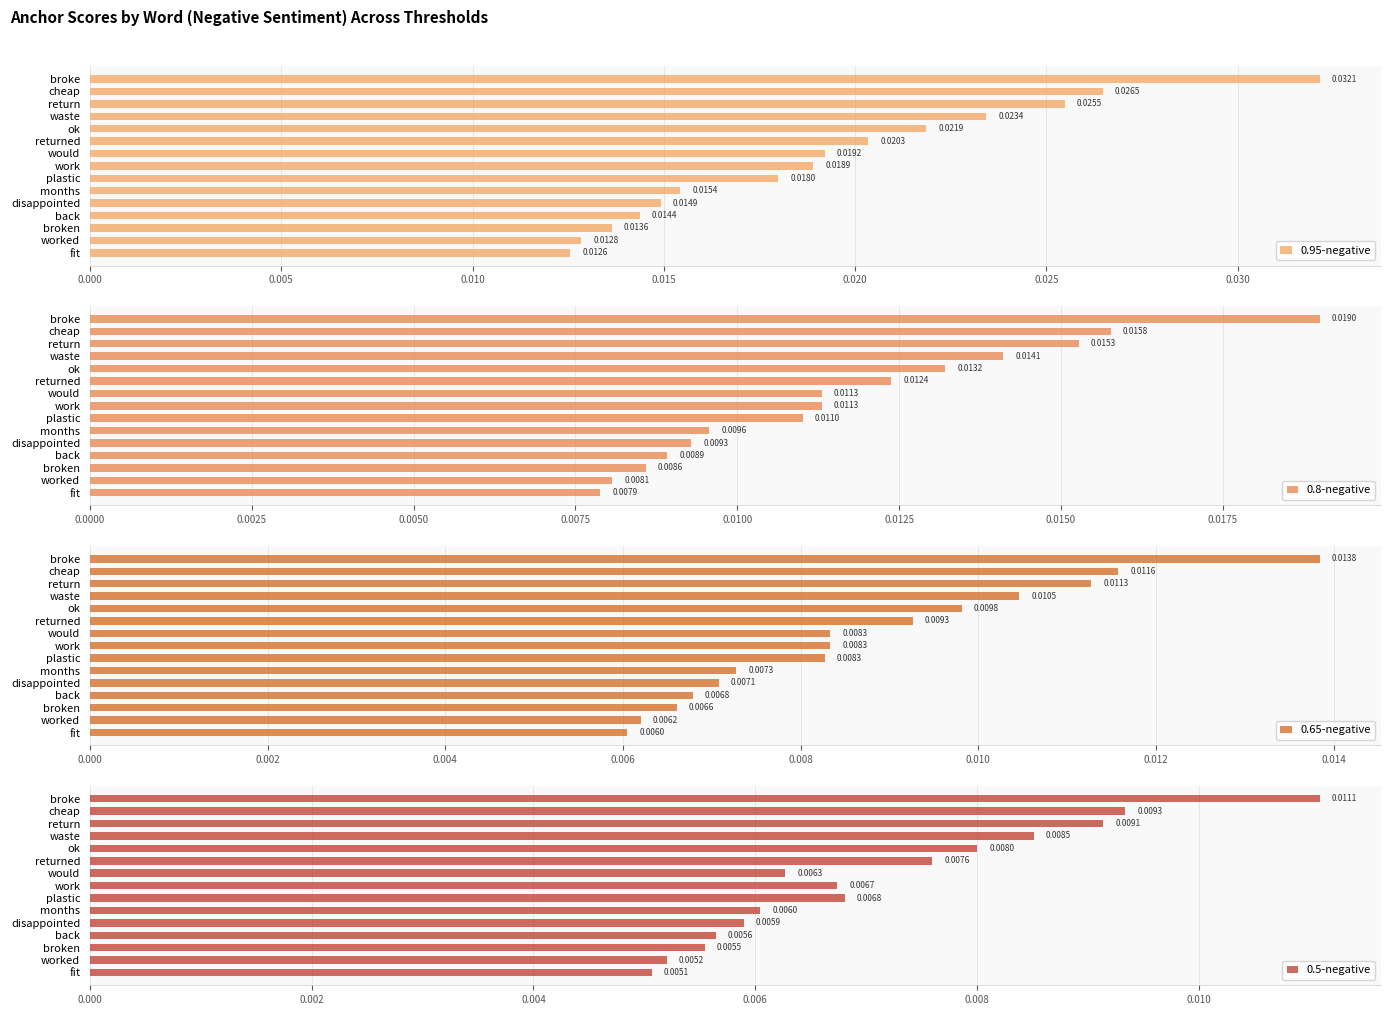

At which label does 0.95-negative reach its minimum?

fit